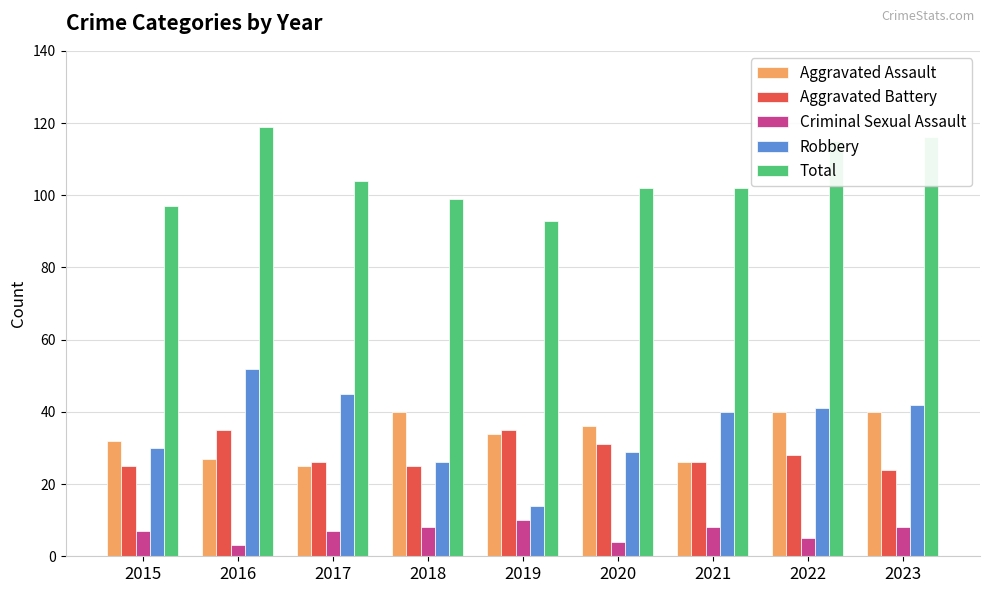

How many bars are there in total?

45